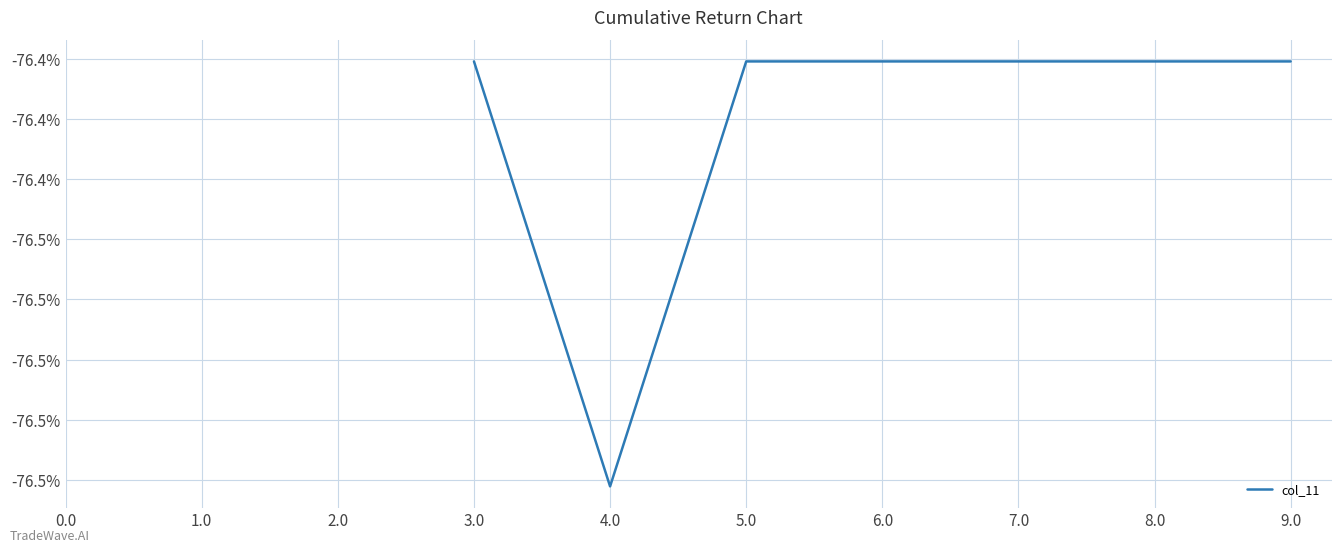

What position from the left is 5.0?

6